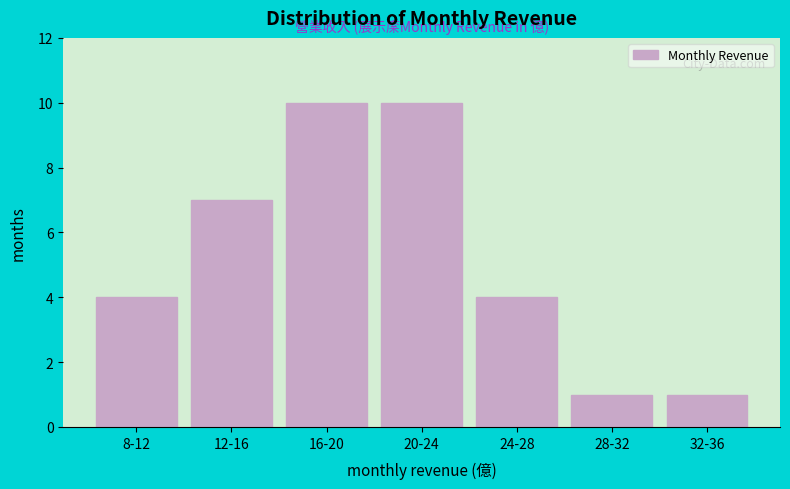

Reading right to left, what are all the values shown in this chart?

32-36=1	28-32=1	24-28=4	20-24=10	16-20=10	12-16=7	8-12=4